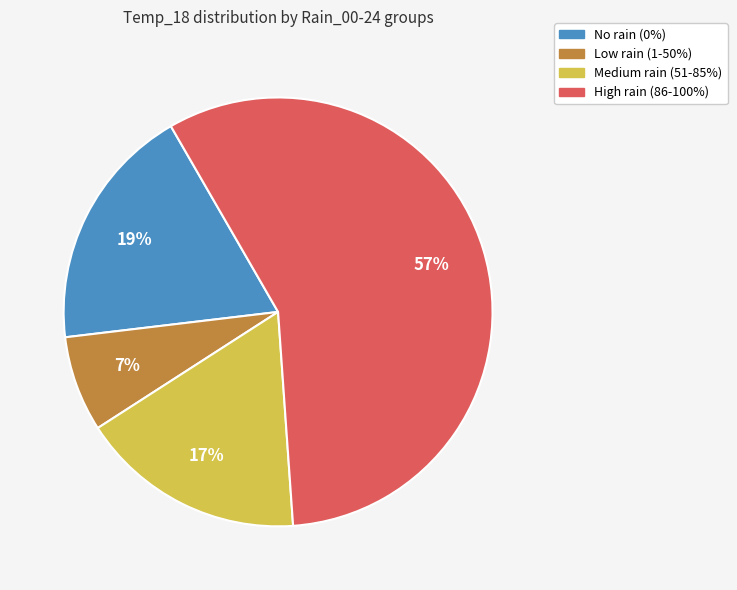

Count the number of slices in the pie.

4